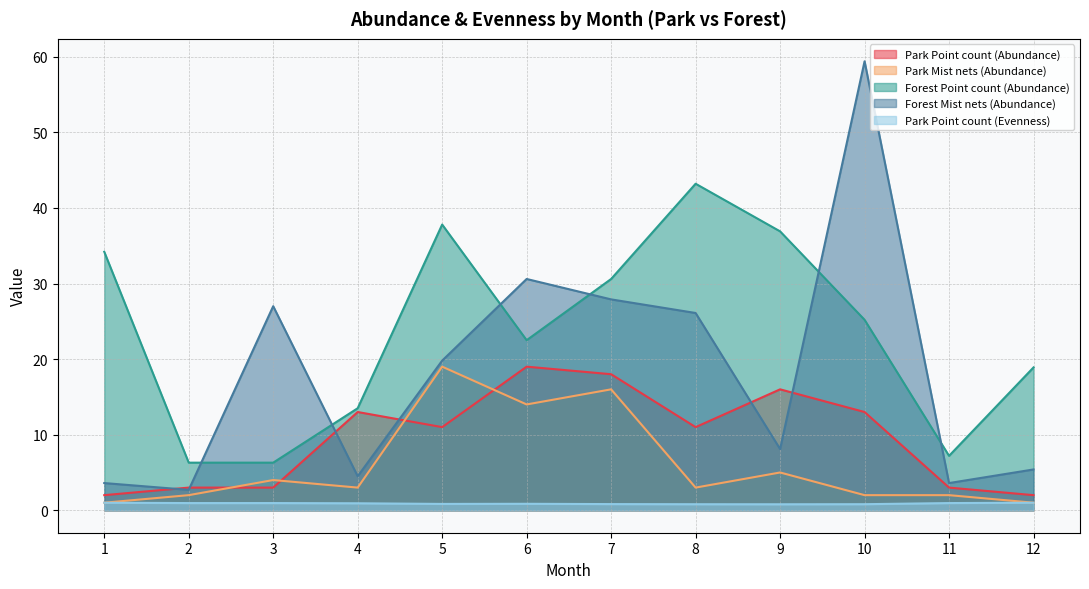

Which category has the lowest value in the Park Point count (Evenness) series?

9